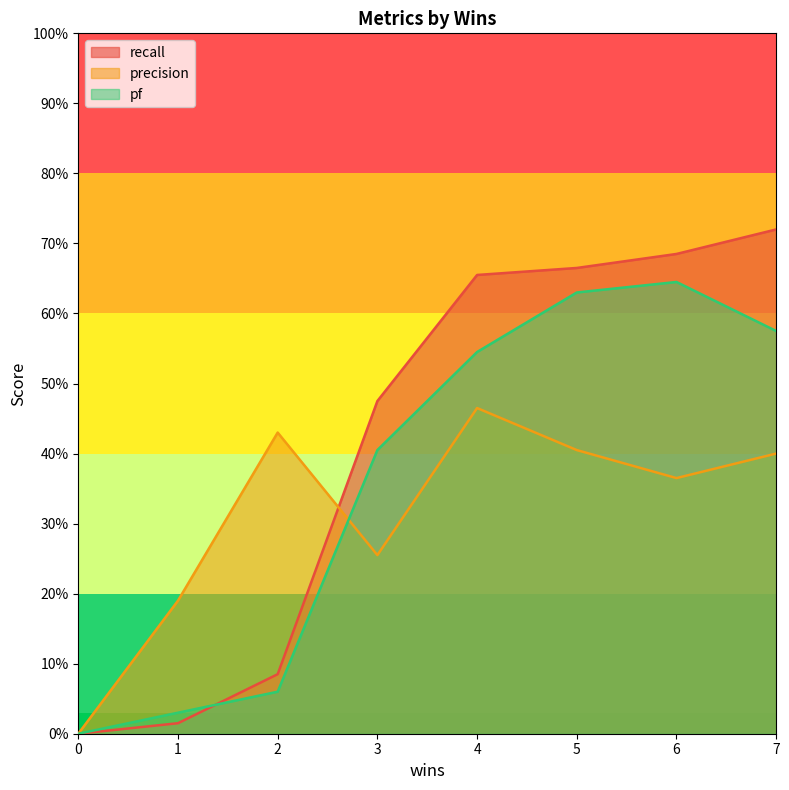

List the series in order of their peak value, lowest first.

precision, pf, recall